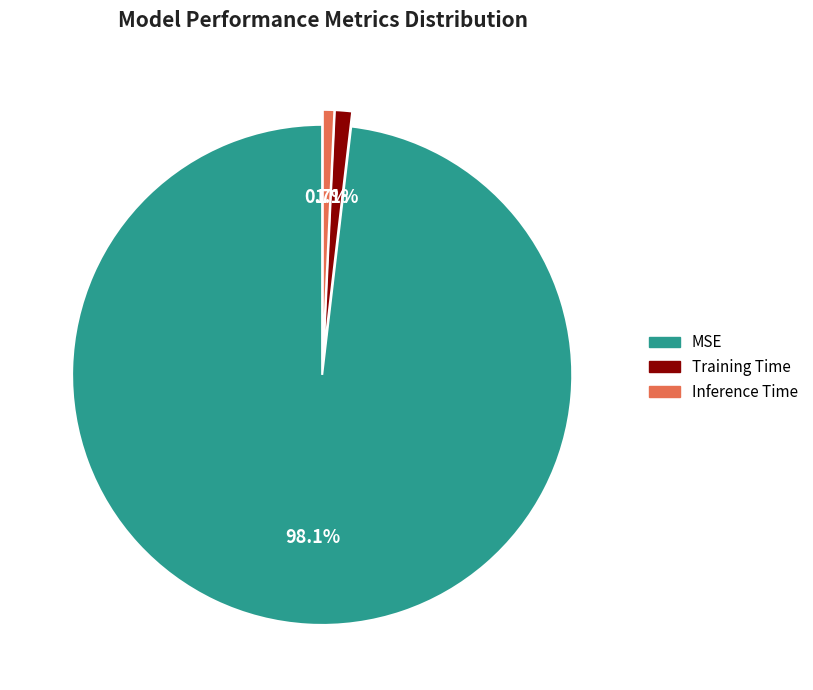

Does Inference Time account for over 50% of the chart?

No